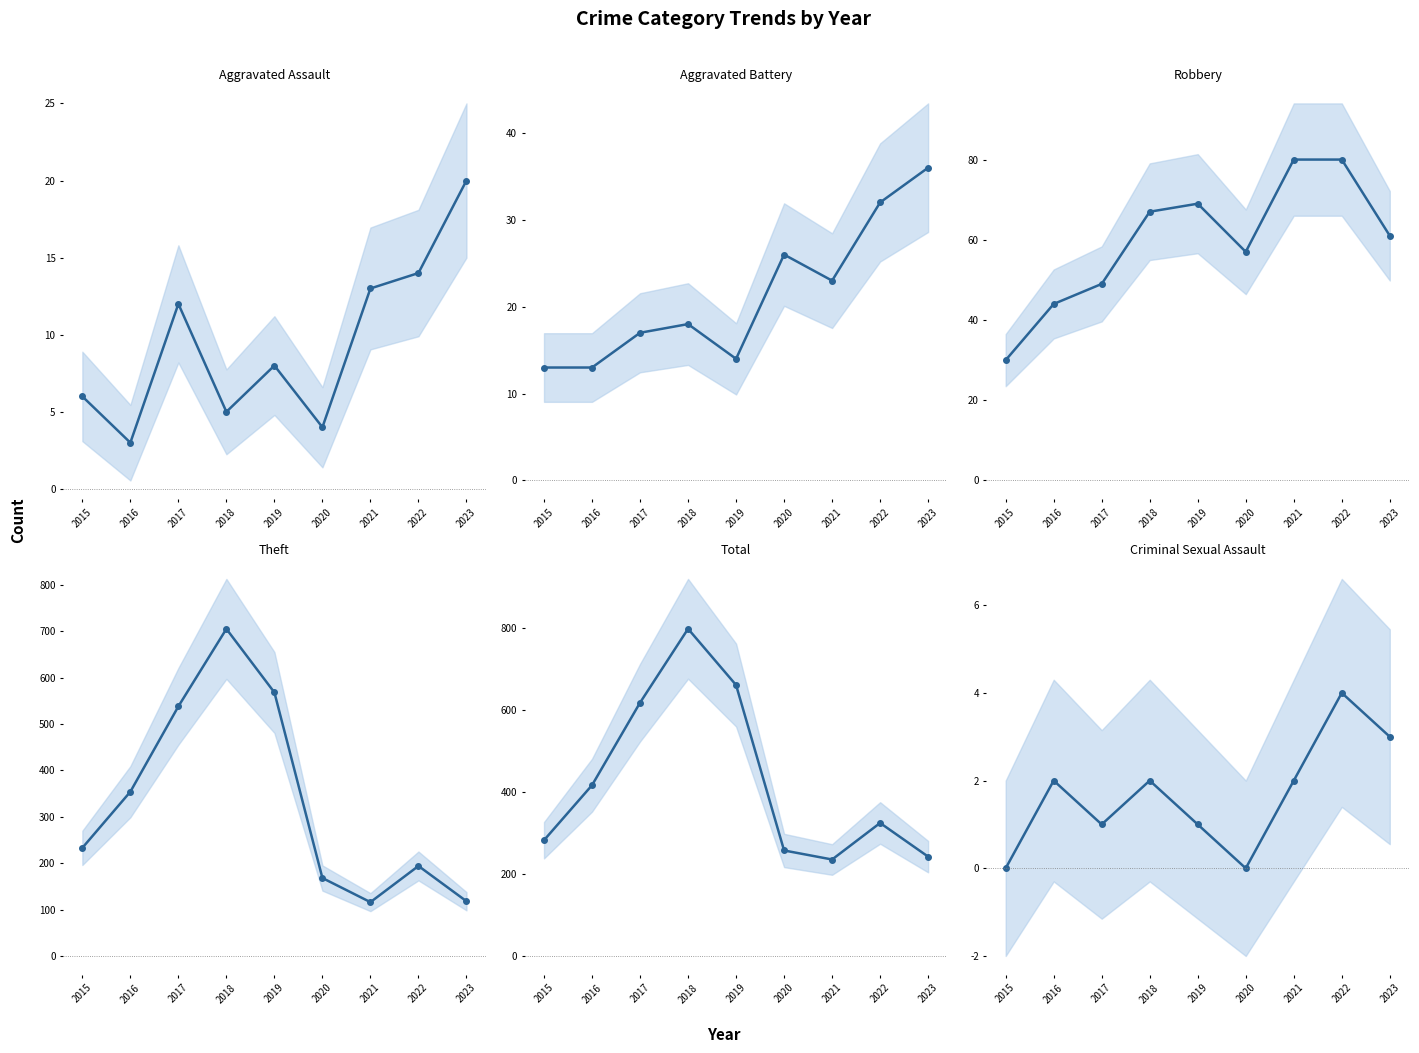

How many distinct data groups are displayed?

6